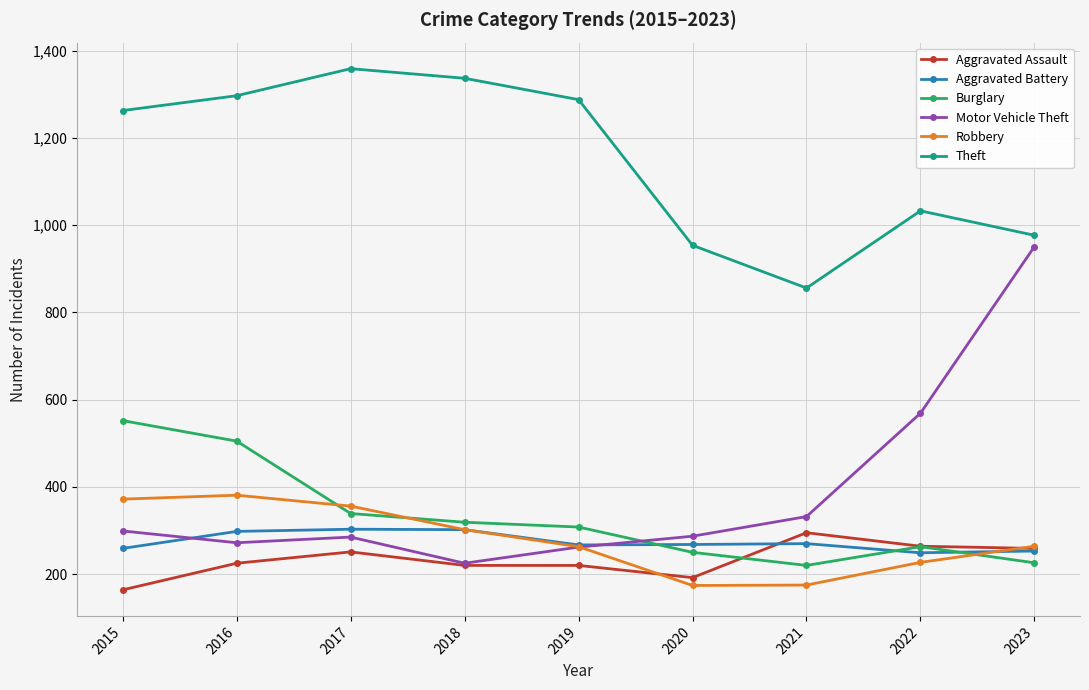

What is the difference between the highest and lowest values at 2019?

1068